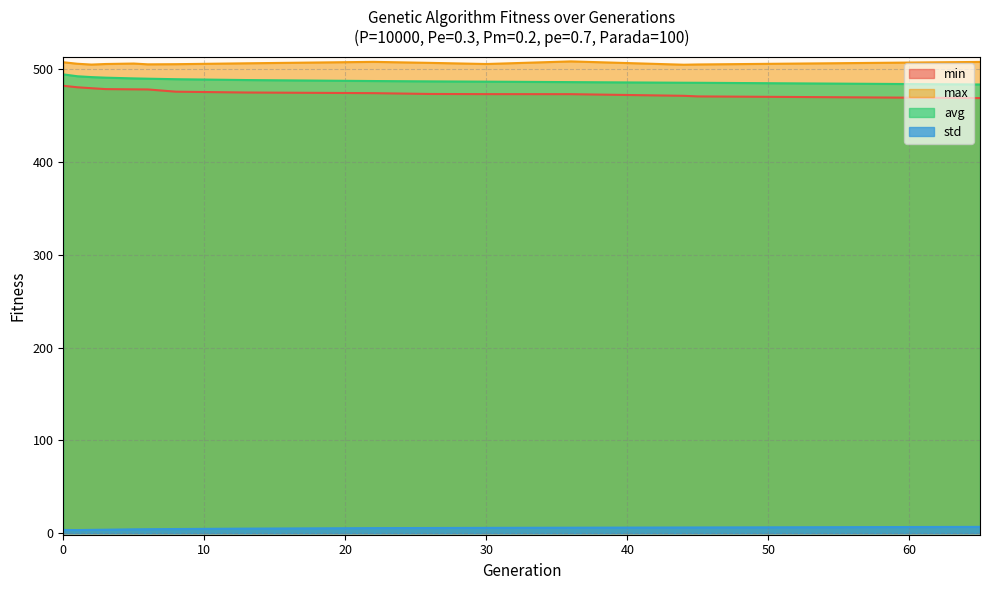

Between 8 and 3, which is larger?

3